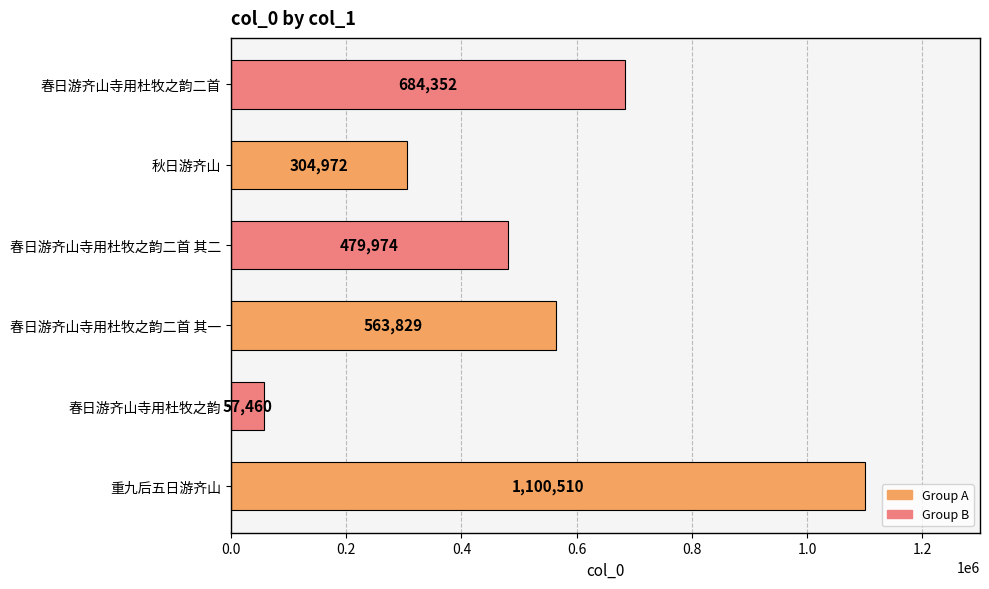

What is the average value?

531850